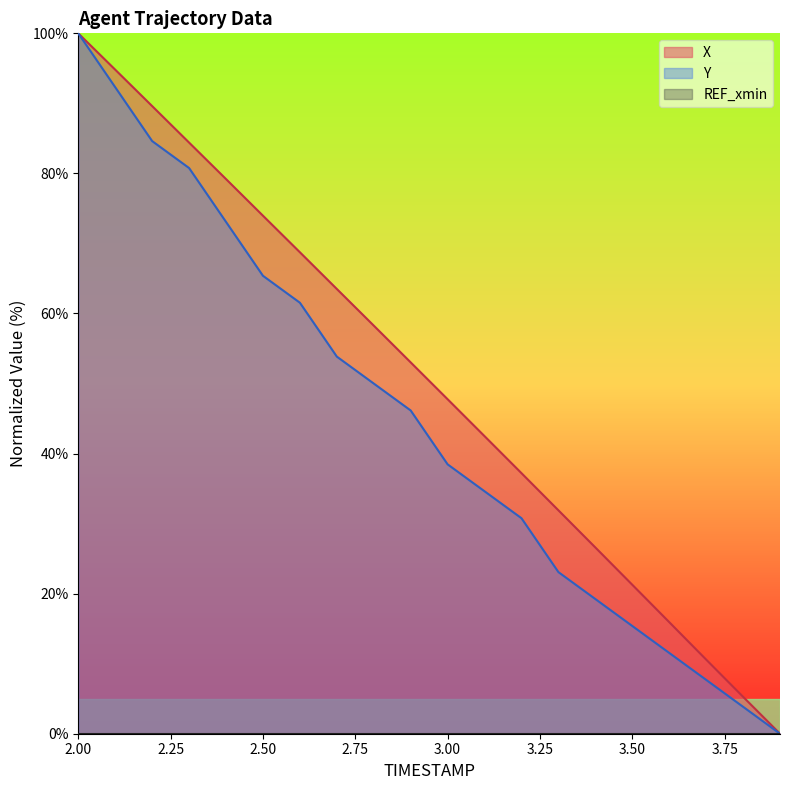

Which series has the widest spread of values?

X